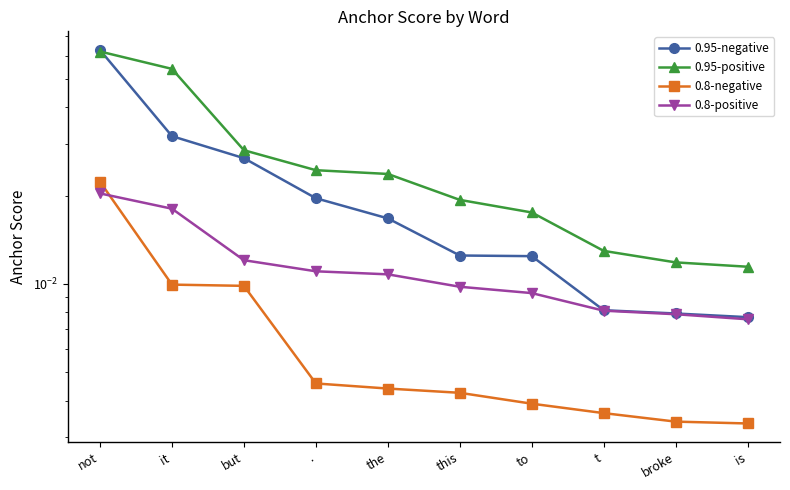

At which category is the sum across all series the highest?

not